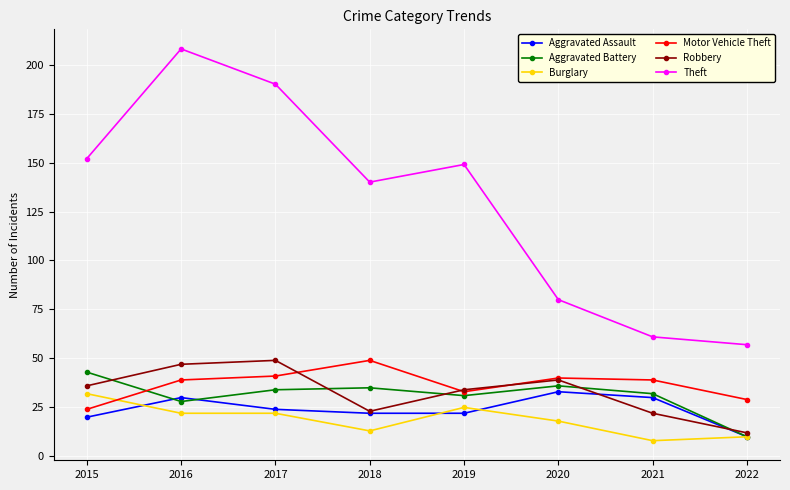

How many lines are shown in the chart?

6